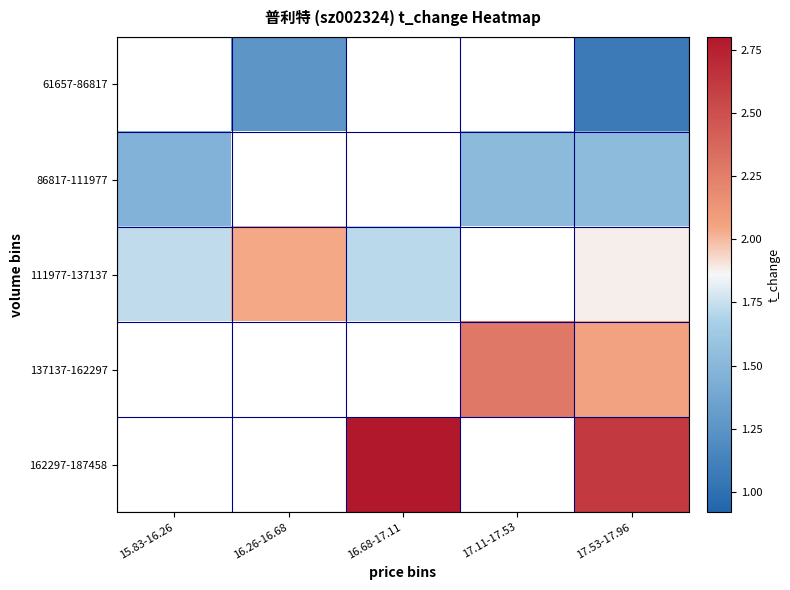

At which category is the sum across all series the highest?

17.53-17.96